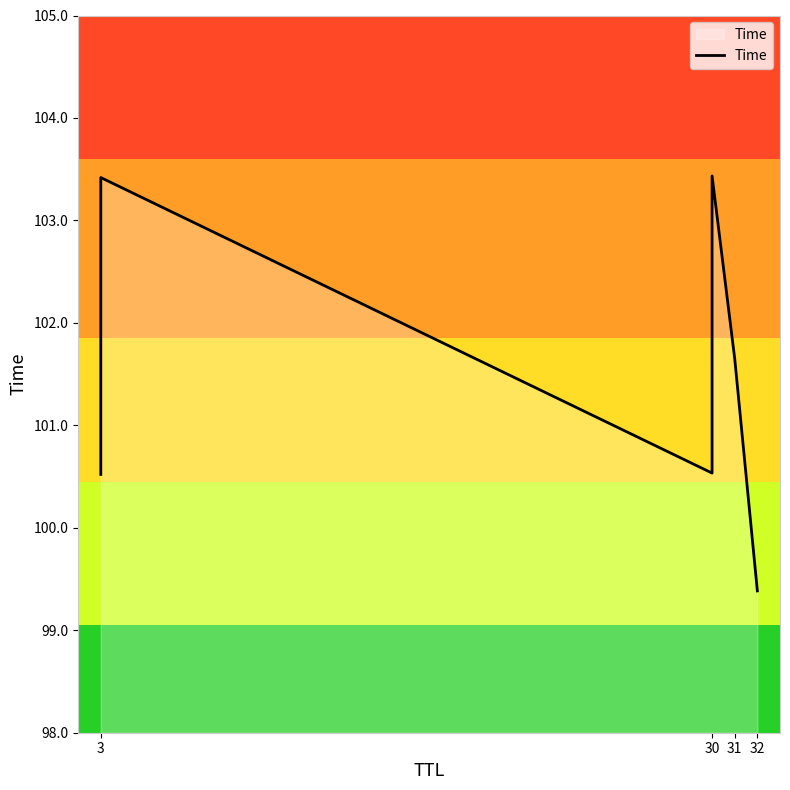

What position from the left is 32?

4